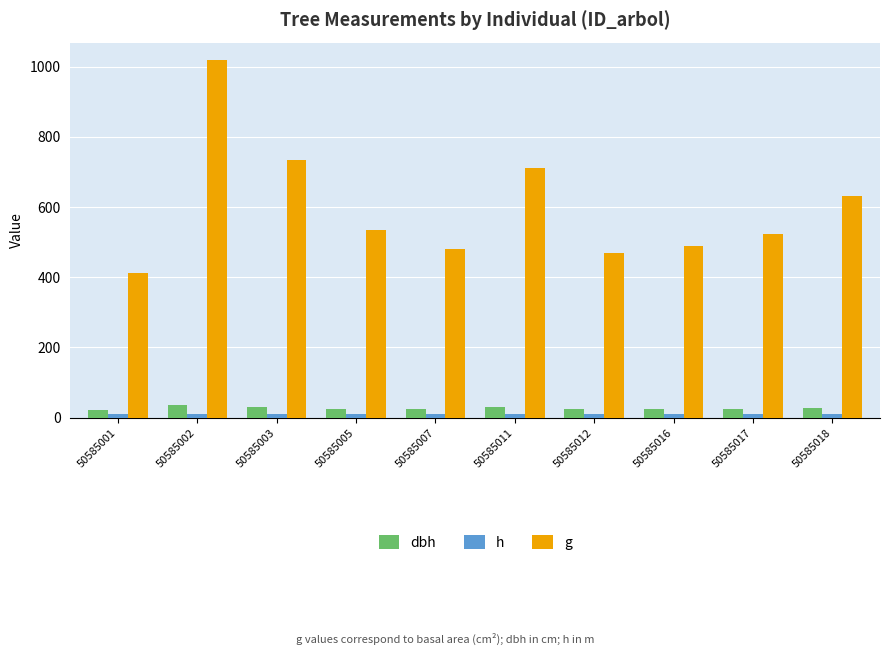

True or false: g has a value of 479.0 at 50585007.

True